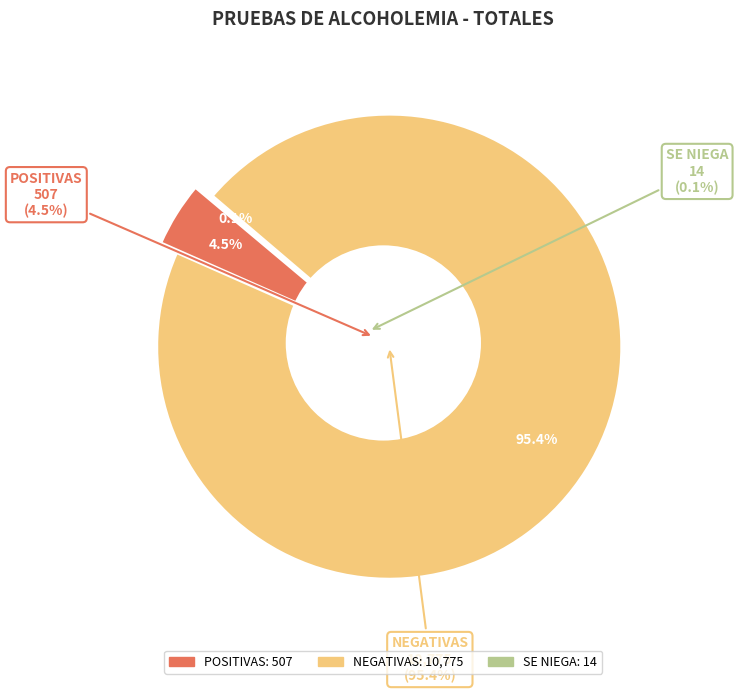

Does POSITIVAS account for over 50% of the chart?

No